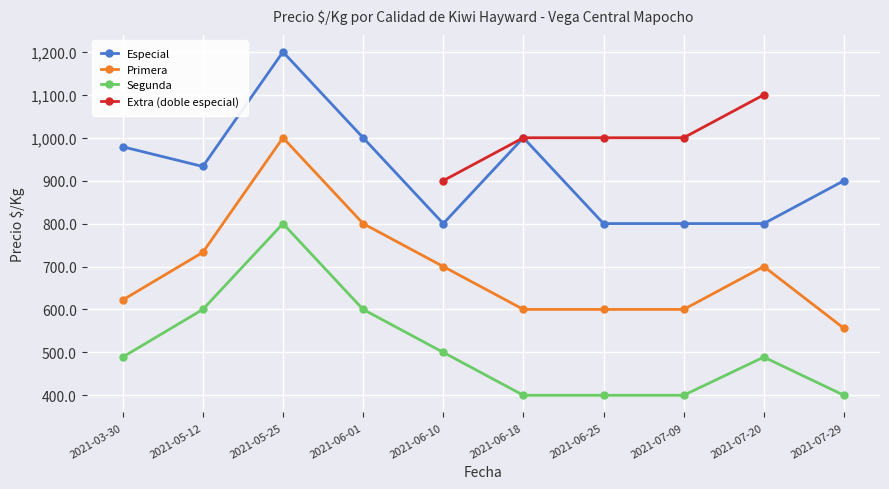

Reading right to left, list all the values displayed in this chart.

Especial: 2021-07-29=900	2021-07-20=800	2021-07-09=800	2021-06-25=800	2021-06-18=1000	2021-06-10=800	2021-06-01=1000	2021-05-25=1200	2021-05-12=933	2021-03-30=979
Primera: 2021-07-29=556	2021-07-20=700	2021-07-09=600	2021-06-25=600	2021-06-18=600	2021-06-10=700	2021-06-01=800	2021-05-25=1000	2021-05-12=733	2021-03-30=622
Segunda: 2021-07-29=400	2021-07-20=489	2021-07-09=400	2021-06-25=400	2021-06-18=400	2021-06-10=500	2021-06-01=600	2021-05-25=800	2021-05-12=600	2021-03-30=489